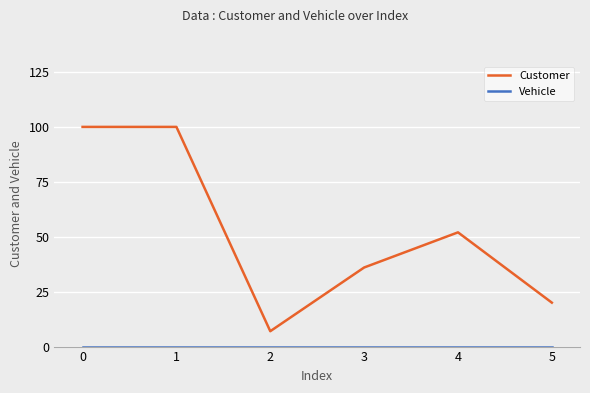

True or false: Customer has more than 0 interior local peaks.

True